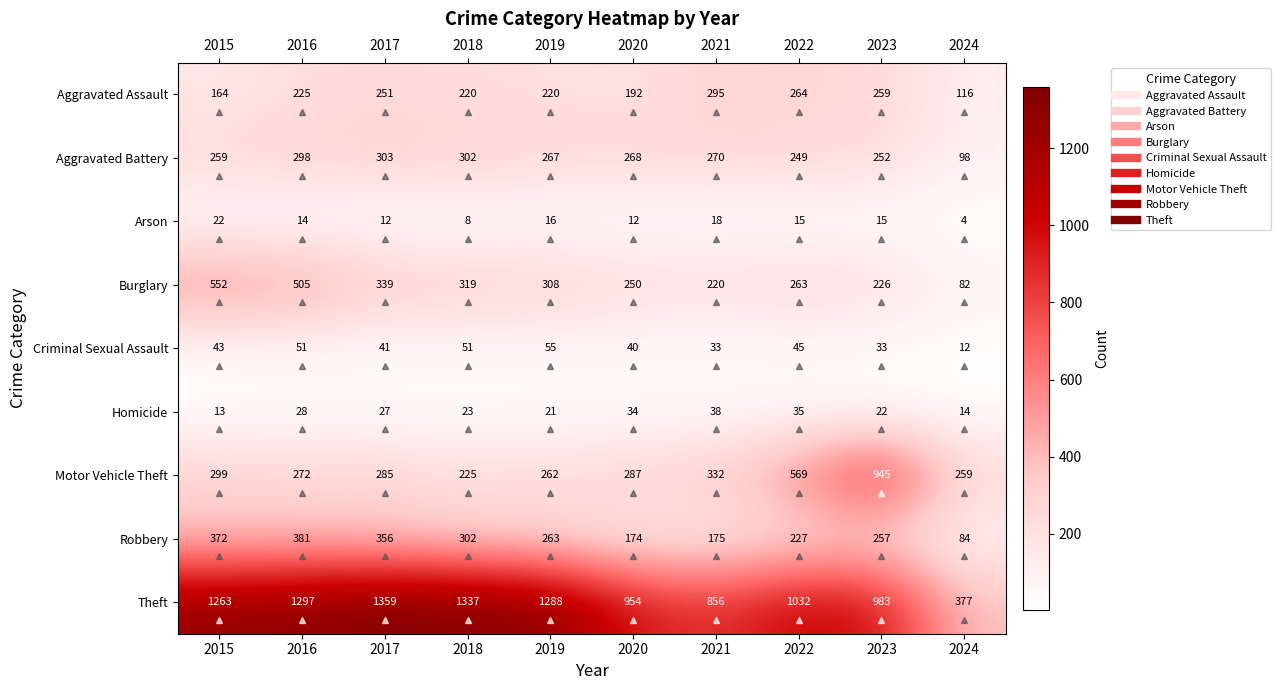

What is the difference between the second highest and second lowest values in the Homicide series?

21